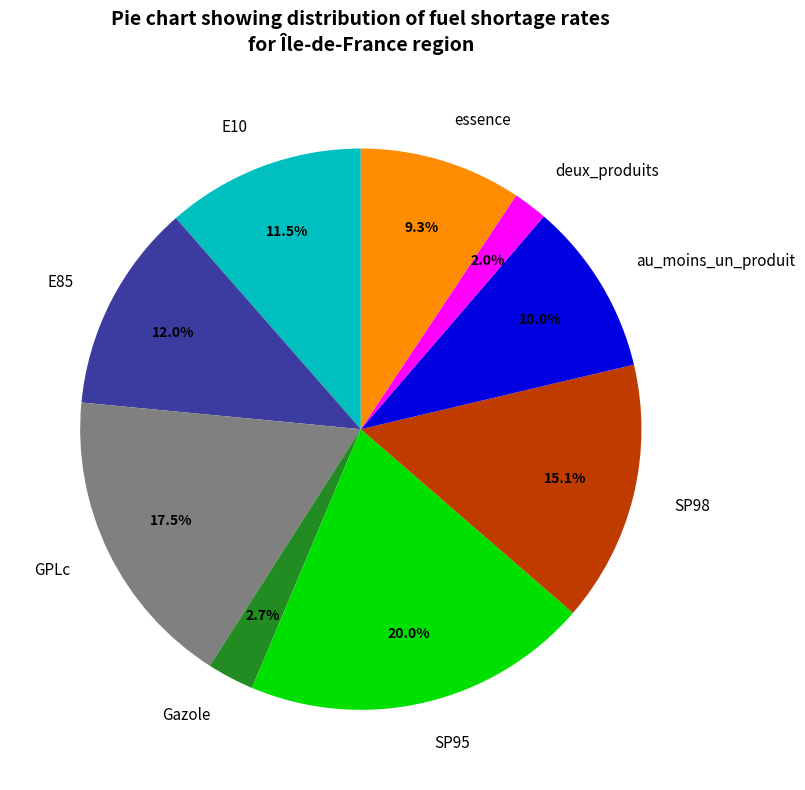

Rank the categories by value from lowest to highest.

deux_produits, Gazole, essence, au_moins_un_produit, E10, E85, SP98, GPLc, SP95